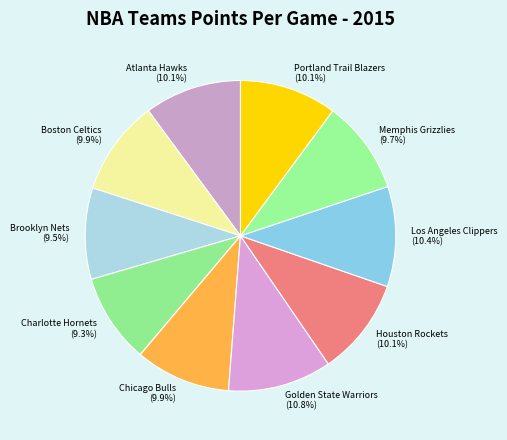

What is the ratio of the value at Memphis Grizzlies to the value at Atlanta Hawks?

1.0